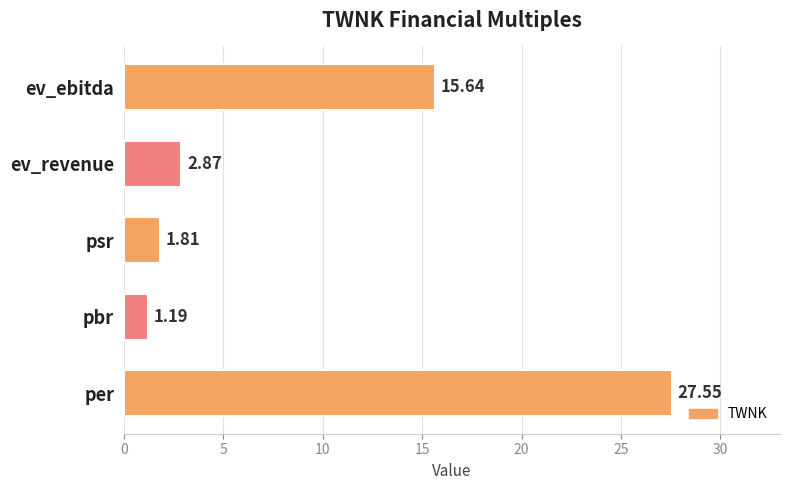

How many values exceed 2?

3